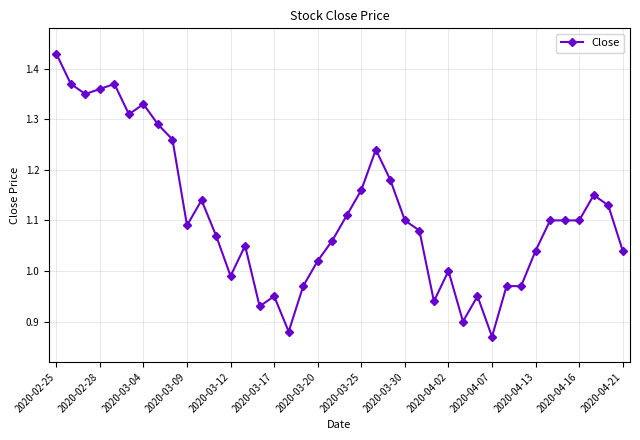

What is the difference between the second highest and second lowest values?

0.5